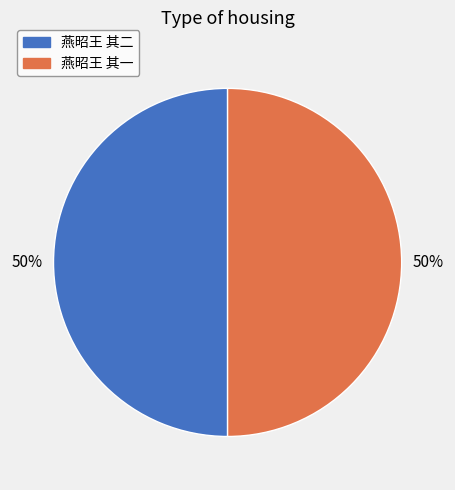

How many segments does this pie chart have?

2